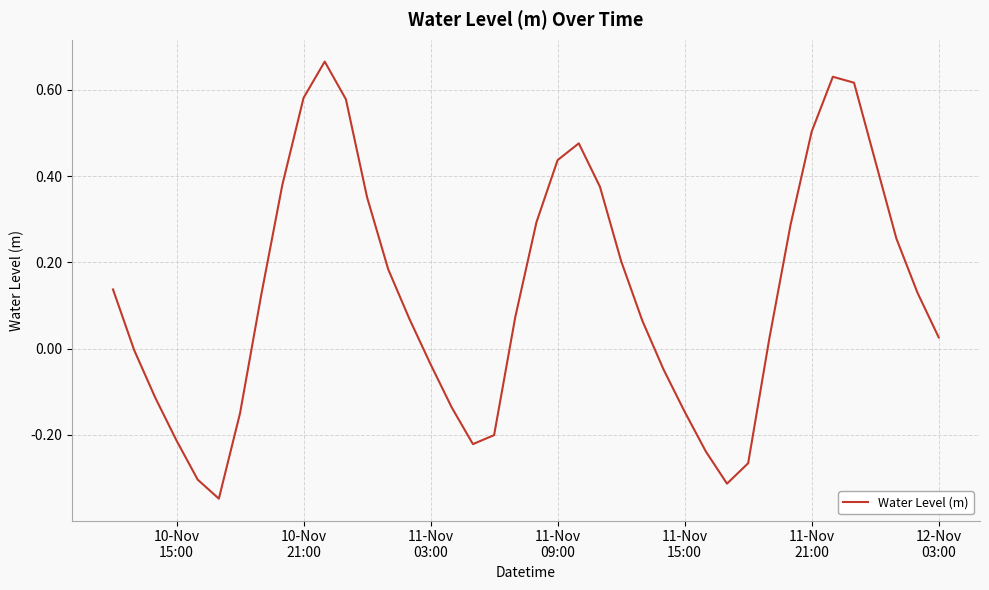

What is the difference between the maximum and minimum values?

1.0